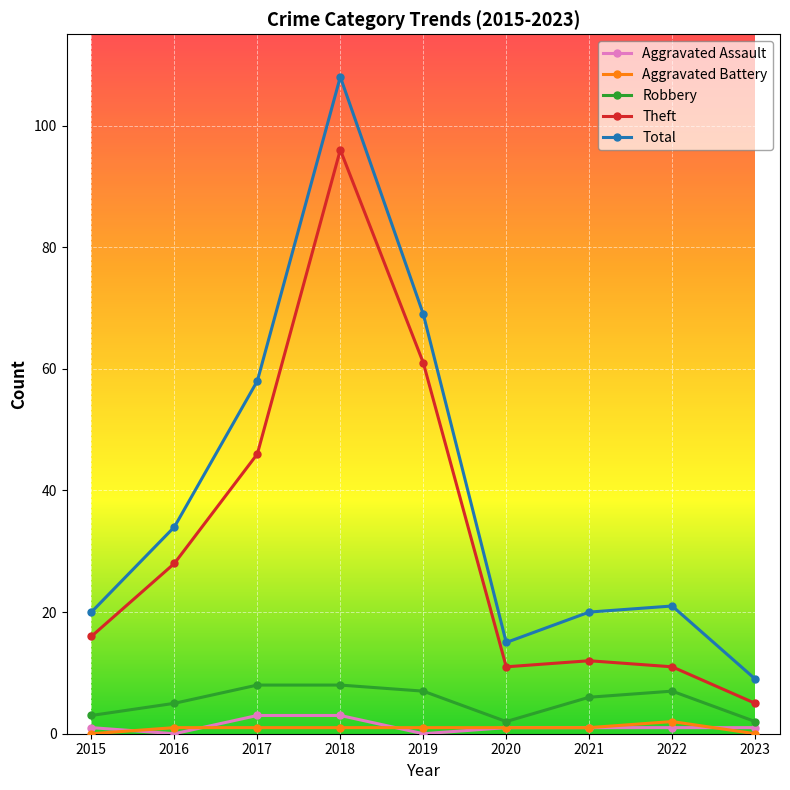

What is the approximate value of Robbery at 2017?

8